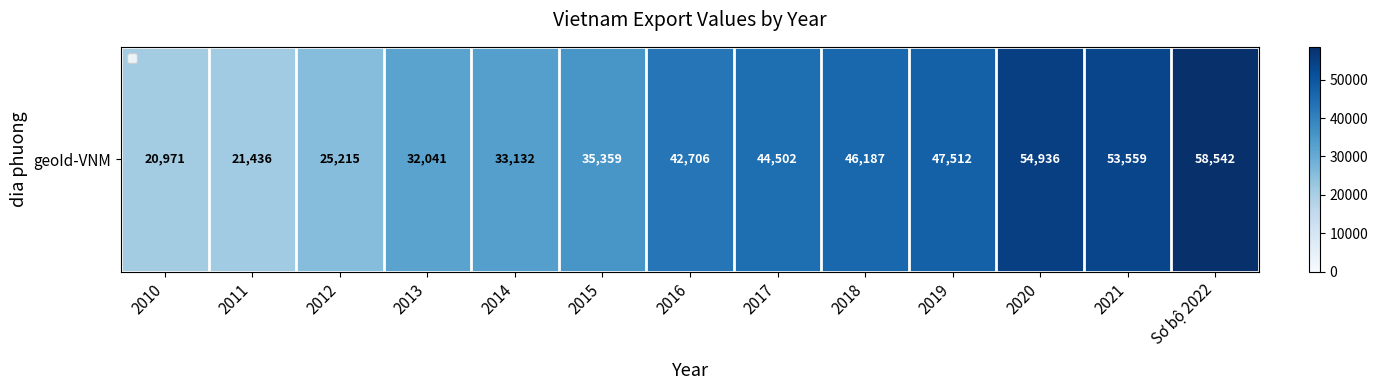

Which category has the highest value across all series?

Sơ bộ 2022